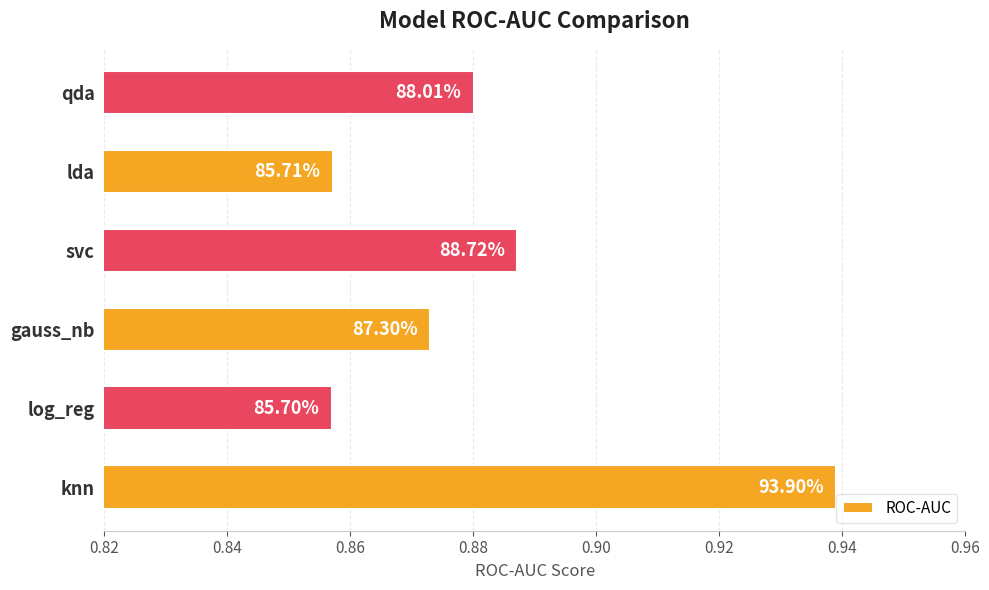

How many bars are there in total?

6